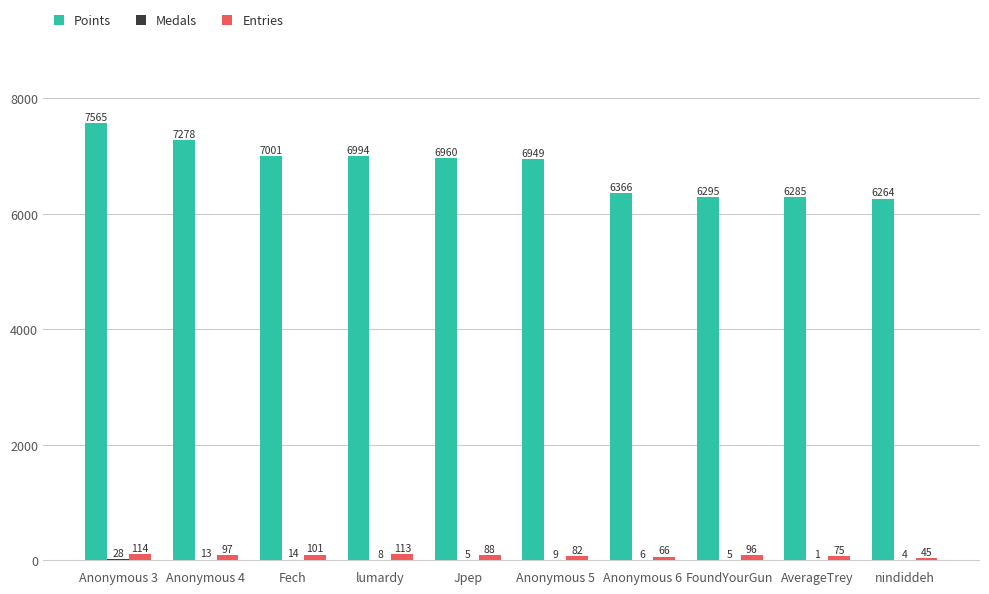

Count the number of categories in the chart.

10